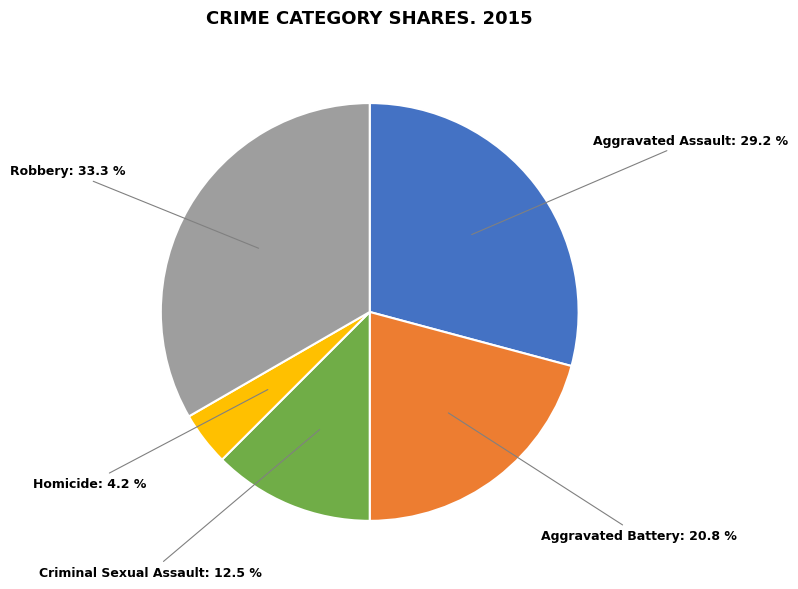

Is there a majority slice in this chart?

No